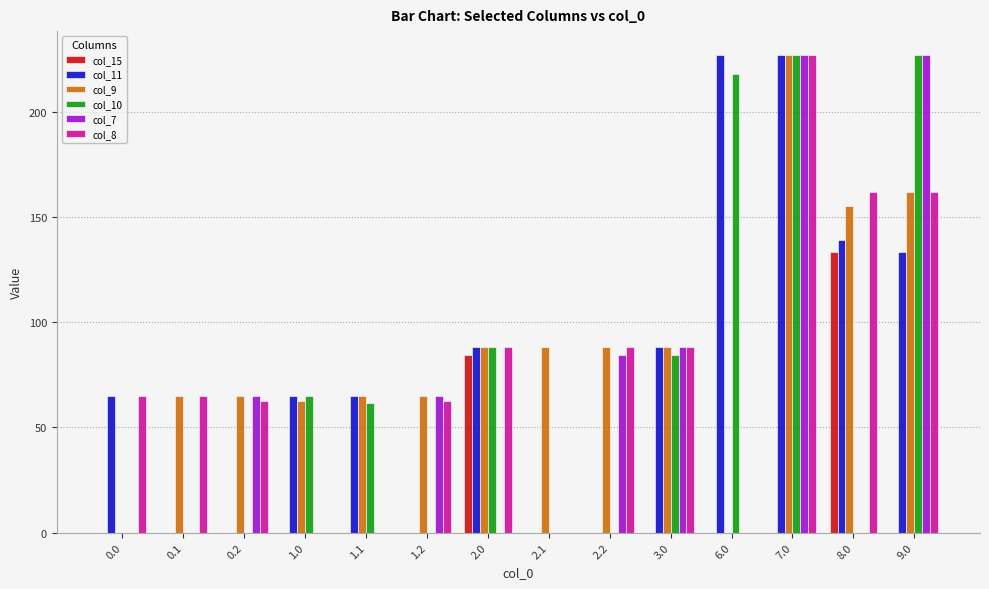

Reading left to right, transcribe all the data shown in this chart.

col_15: 0.0=0.0	0.1=0.0	0.2=0.0	1.0=0.0	1.1=0.0	1.2=0.0	2.0=84.4	2.1=0.0	2.2=0.0	3.0=0.0	6.0=0.0	7.0=0.0	8.0=133.4	9.0=0.0
col_11: 0.0=65.0	0.1=0.0	0.2=0.0	1.0=65.0	1.1=65.0	1.2=0.0	2.0=88.0	2.1=0.0	2.2=0.0	3.0=88.0	6.0=227.0	7.0=227.0	8.0=139.0	9.0=133.4
col_9: 0.0=0.0	0.1=65.0	0.2=65.0	1.0=62.4	1.1=65.0	1.2=65.0	2.0=88.0	2.1=88.0	2.2=88.0	3.0=88.0	6.0=0.0	7.0=227.0	8.0=155.5	9.0=162.0
col_10: 0.0=0.0	0.1=0.0	0.2=0.0	1.0=65.0	1.1=61.7	1.2=0.0	2.0=88.0	2.1=0.0	2.2=0.0	3.0=84.4	6.0=217.8	7.0=227.0	8.0=0.0	9.0=227.0
col_7: 0.0=0.0	0.1=0.0	0.2=65.0	1.0=0.0	1.1=0.0	1.2=65.0	2.0=0.0	2.1=0.0	2.2=84.4	3.0=88.0	6.0=0.0	7.0=227.0	8.0=0.0	9.0=227.0
col_8: 0.0=65.0	0.1=65.0	0.2=62.4	1.0=0.0	1.1=0.0	1.2=62.4	2.0=88.0	2.1=0.0	2.2=88.0	3.0=88.0	6.0=0.0	7.0=227.0	8.0=162.0	9.0=162.0